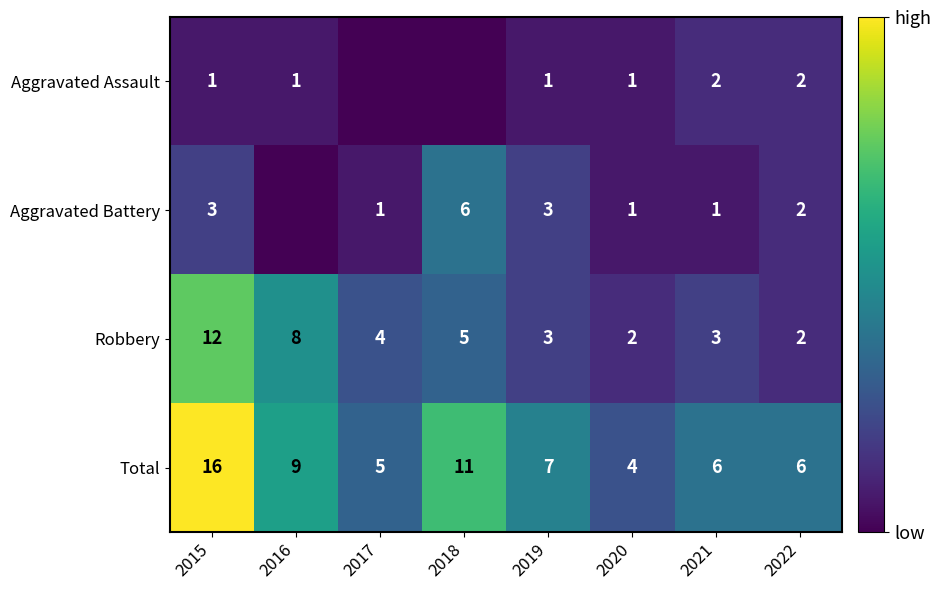

Count the number of data series in this chart.

4